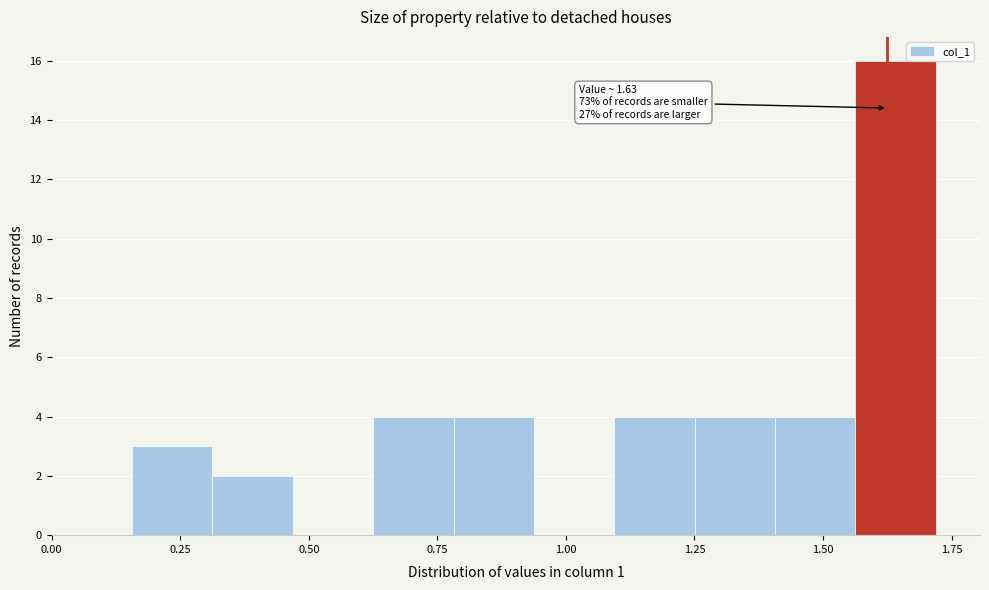

Around what value on the x-axis is the tallest bar? Give the approximate position of its centre, as read against the axis.

1.65